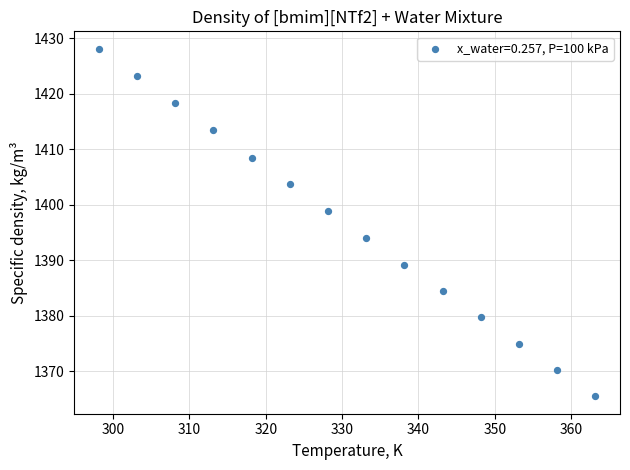

What Y value in the scatter plot is closest to 1396?

1394.0